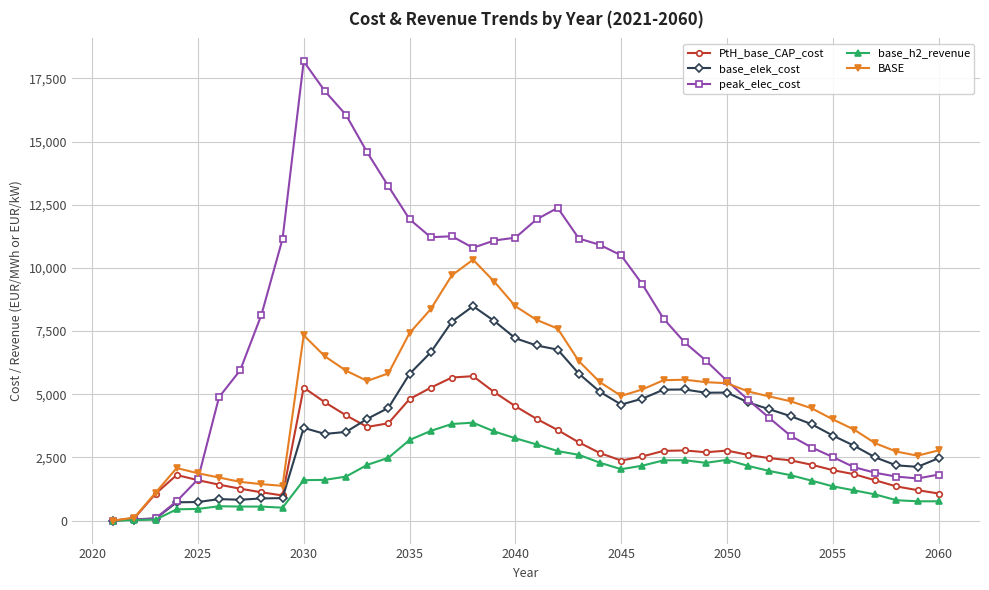

Which series has the largest range (max minus min)?

peak_elec_cost